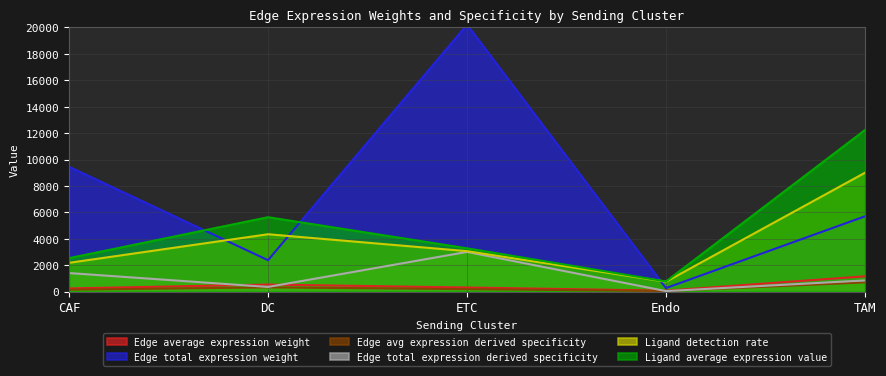

Which series has the widest spread of values?

Edge total expression weight